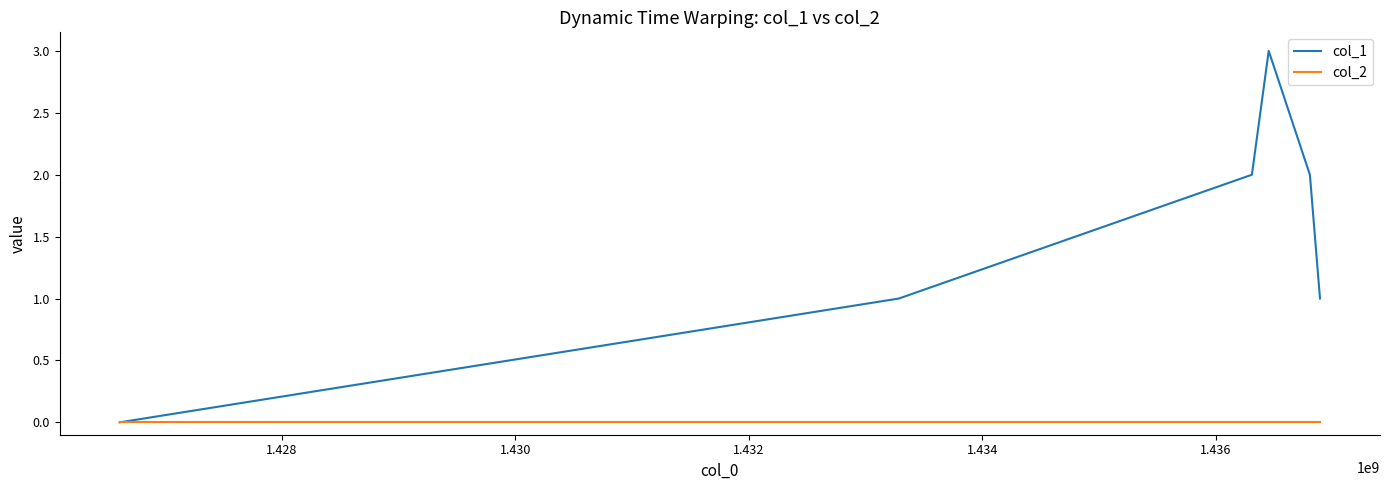

Which series has the largest total across all categories?

col_1